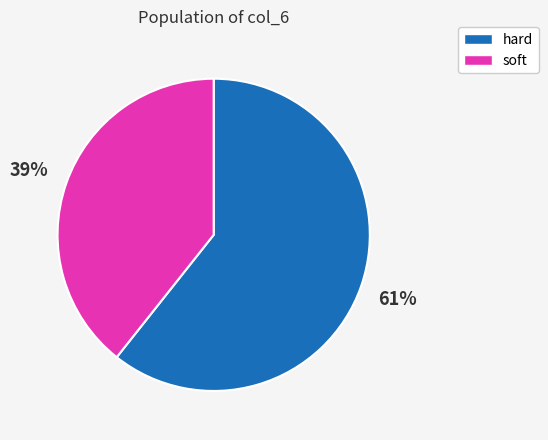

Which category accounts for the majority?

hard